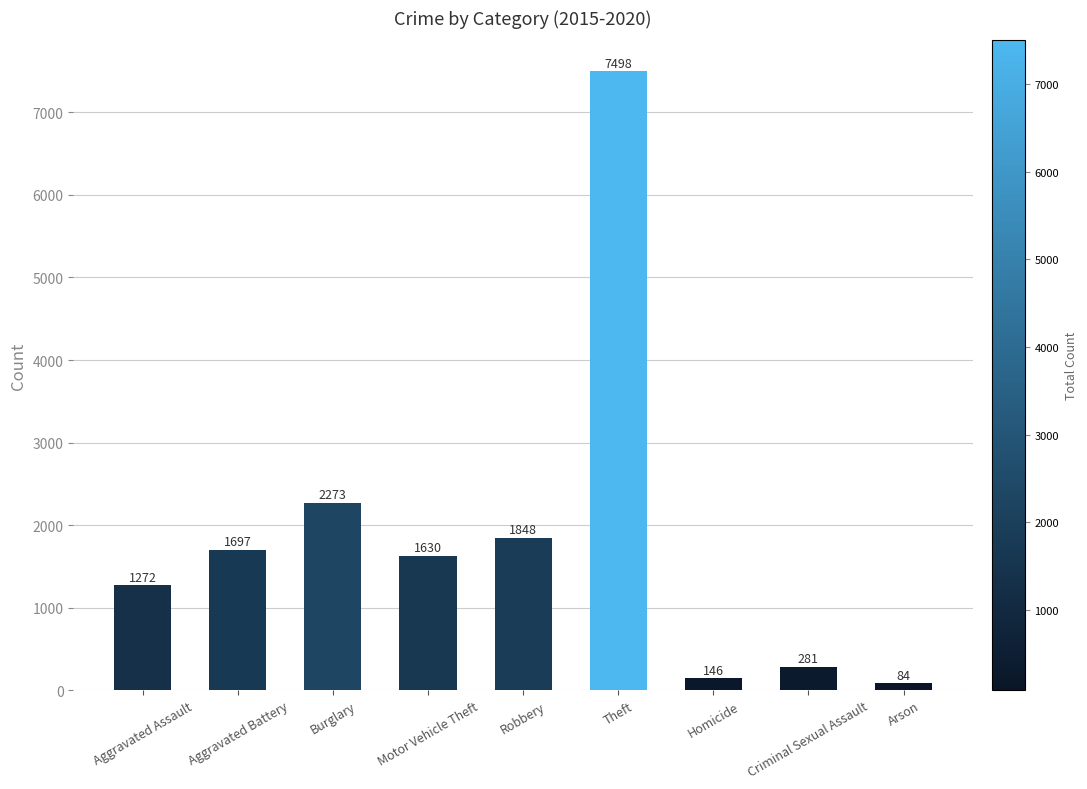

The value at Theft is 10145. True or false?

False